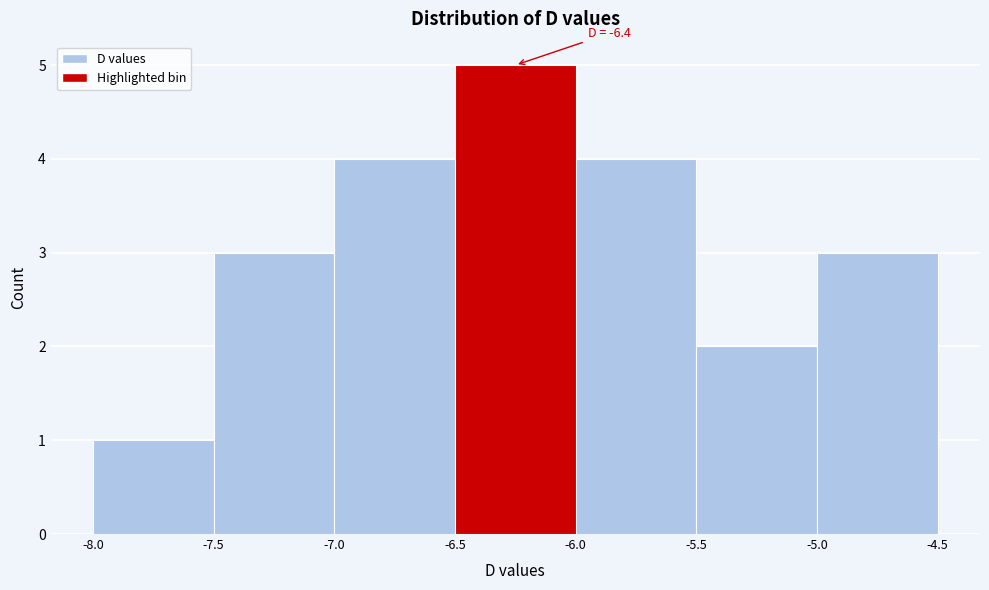

Over which range of the x-axis is the bar tallest?

-6.5 to -6.0